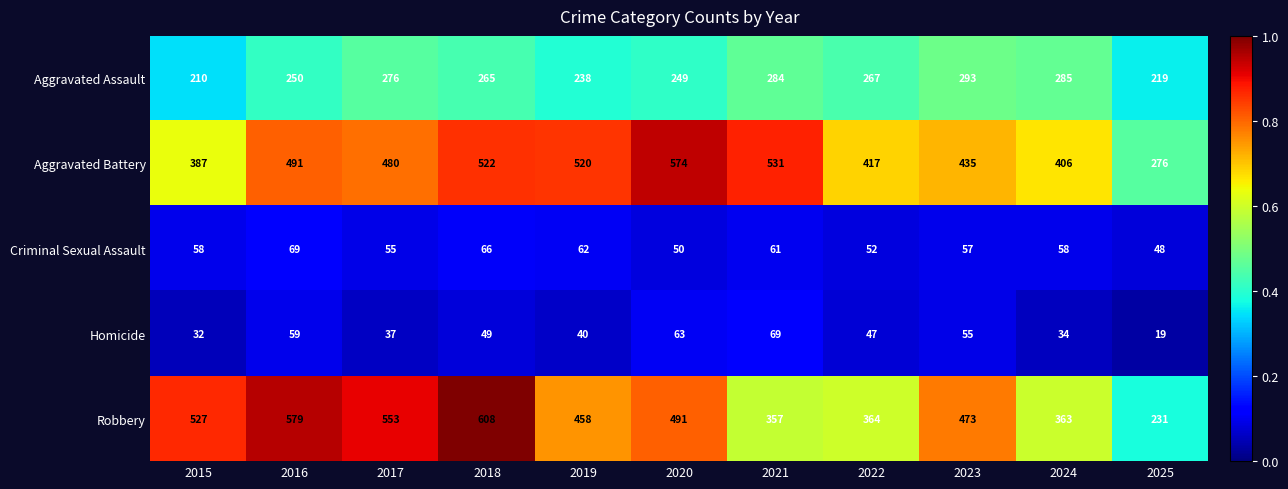

What is the average value of the Aggravated Assault series?

258